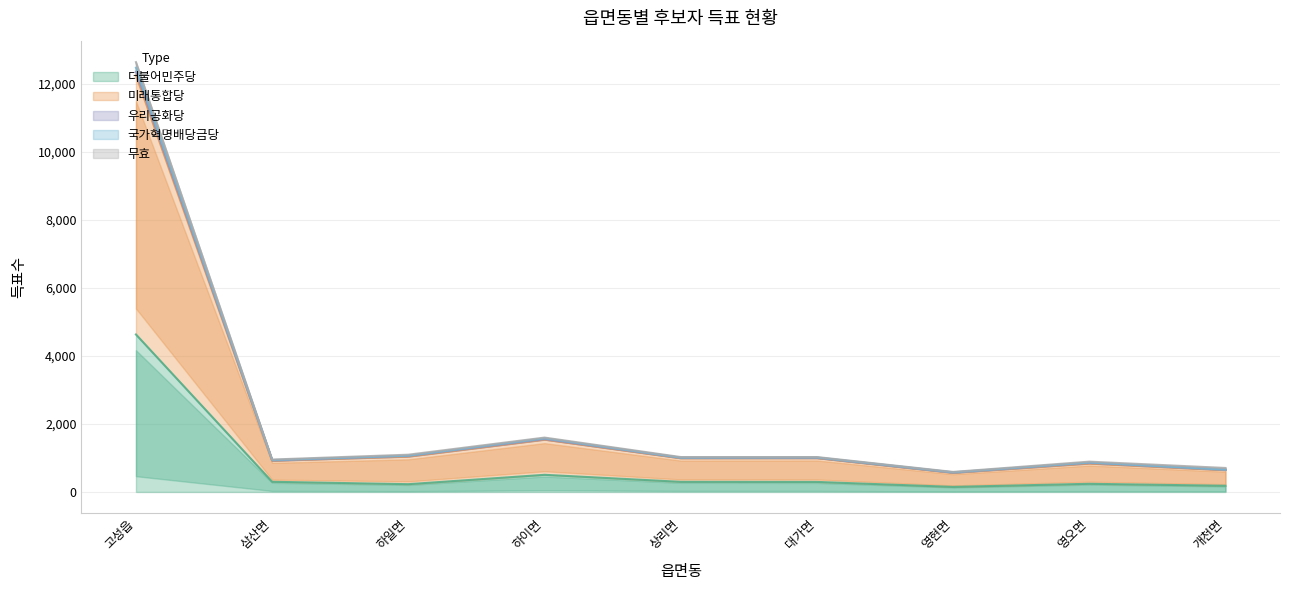

How many categories are shown in the chart?

9